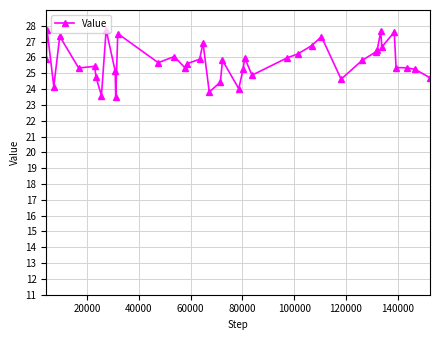

What is the minimum value shown in the chart?

23.5